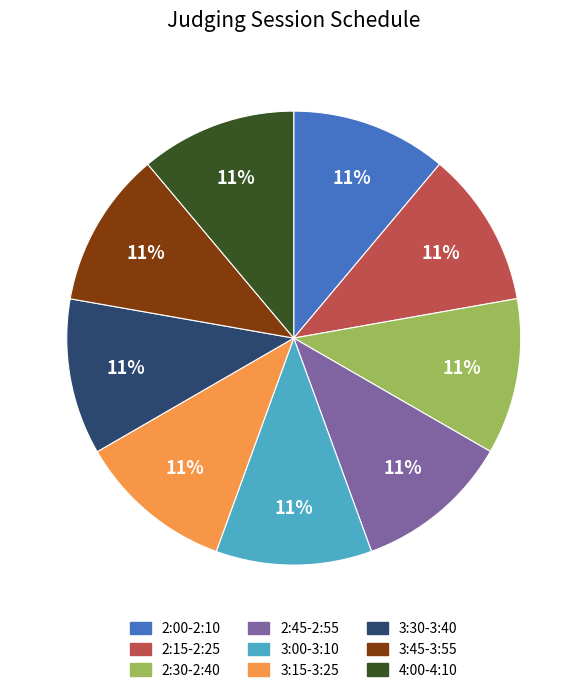

Count the number of slices in the pie.

9